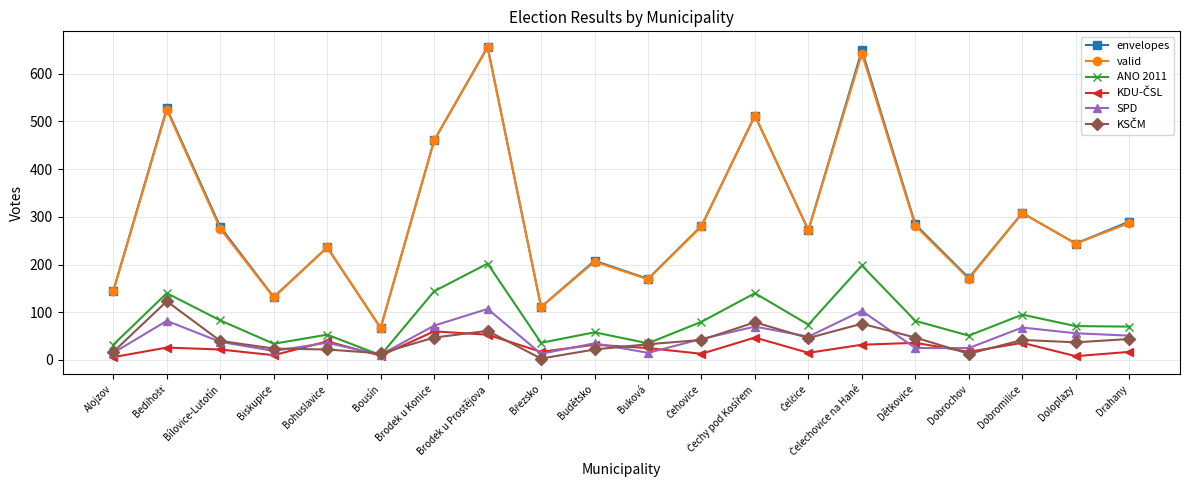

How many categories are shown in the chart?

20